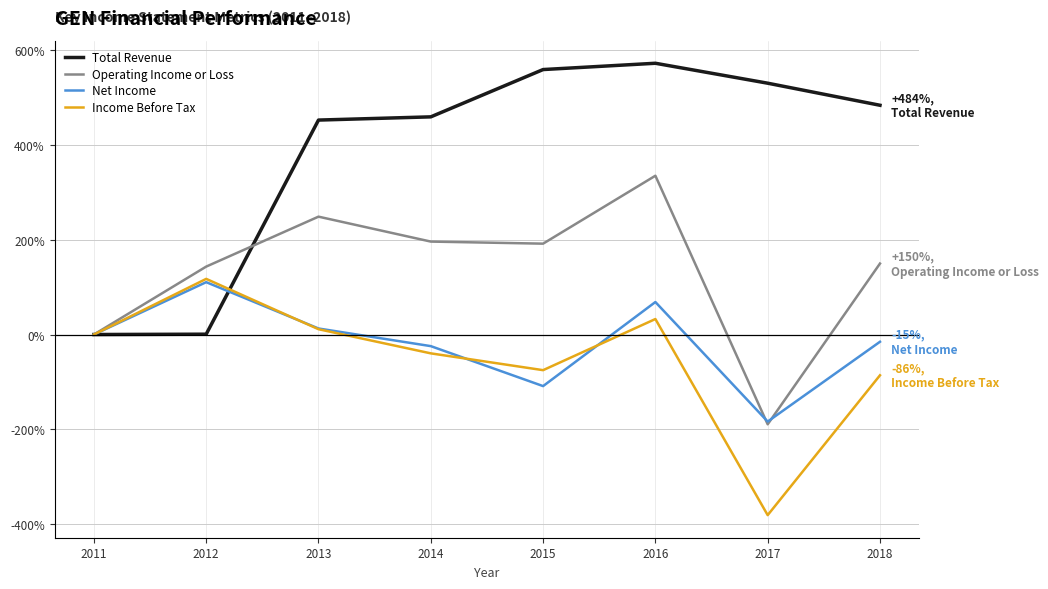

Which label corresponds to the smallest value in the chart?

2017